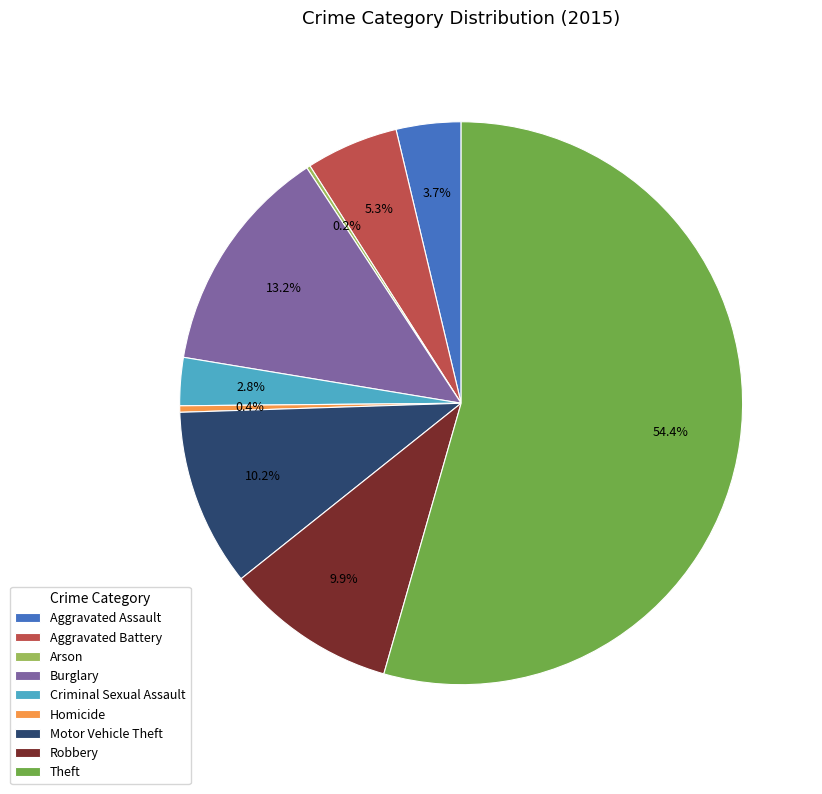

Between Aggravated Assault and Aggravated Battery, which is larger?

Aggravated Battery